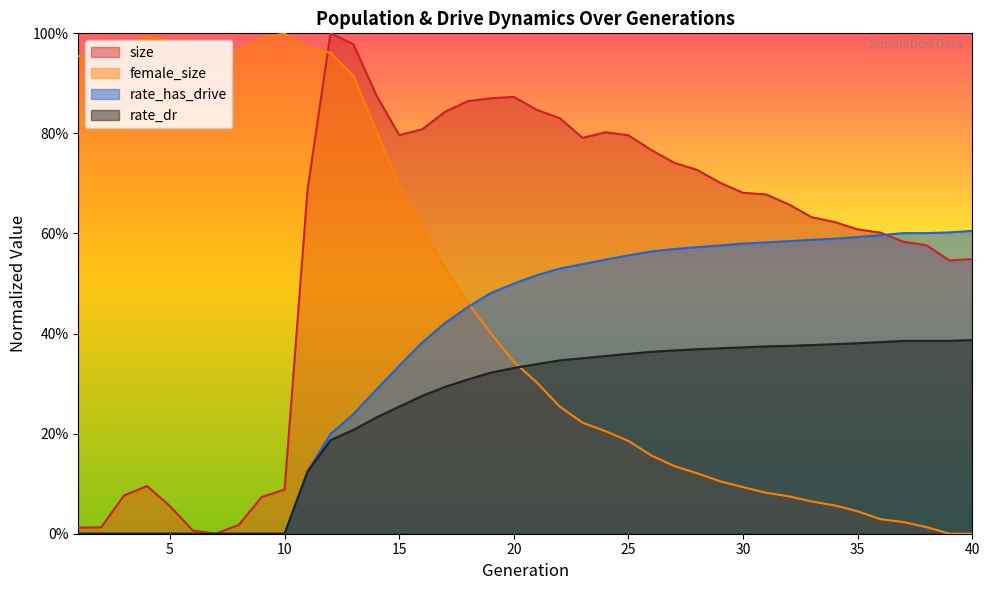

The rate_has_drive series shows 0.1 at 11. True or false?

True